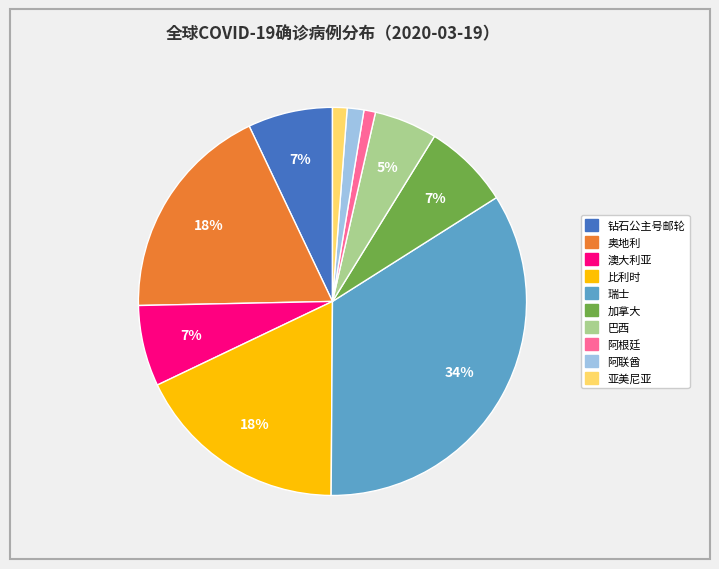

Which has a higher value, 钻石公主号邮轮 or 亚美尼亚?

钻石公主号邮轮